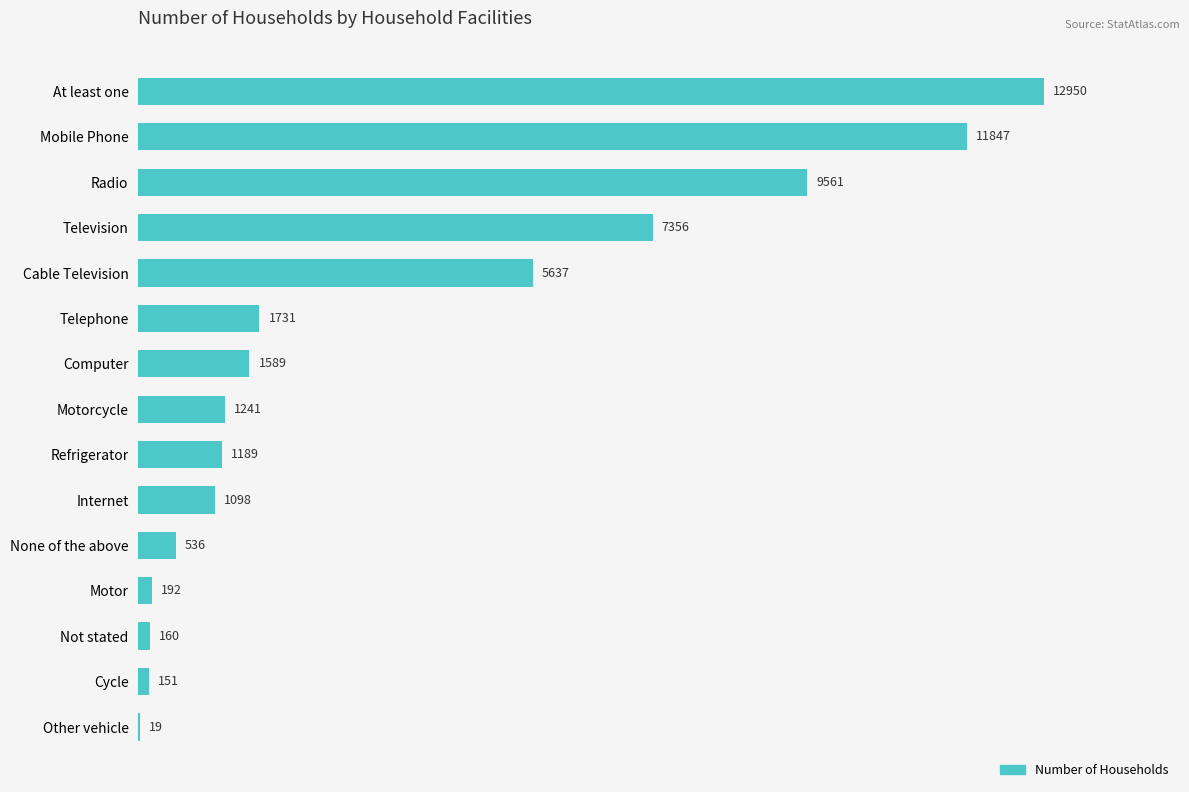

Where is the data nearest to the value 6484?

Cable Television